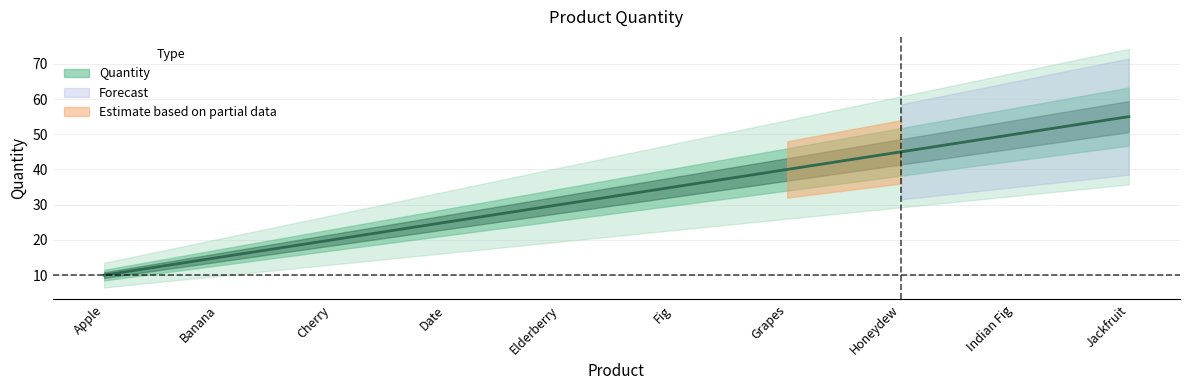

Which label corresponds to the smallest value in the chart?

Apple